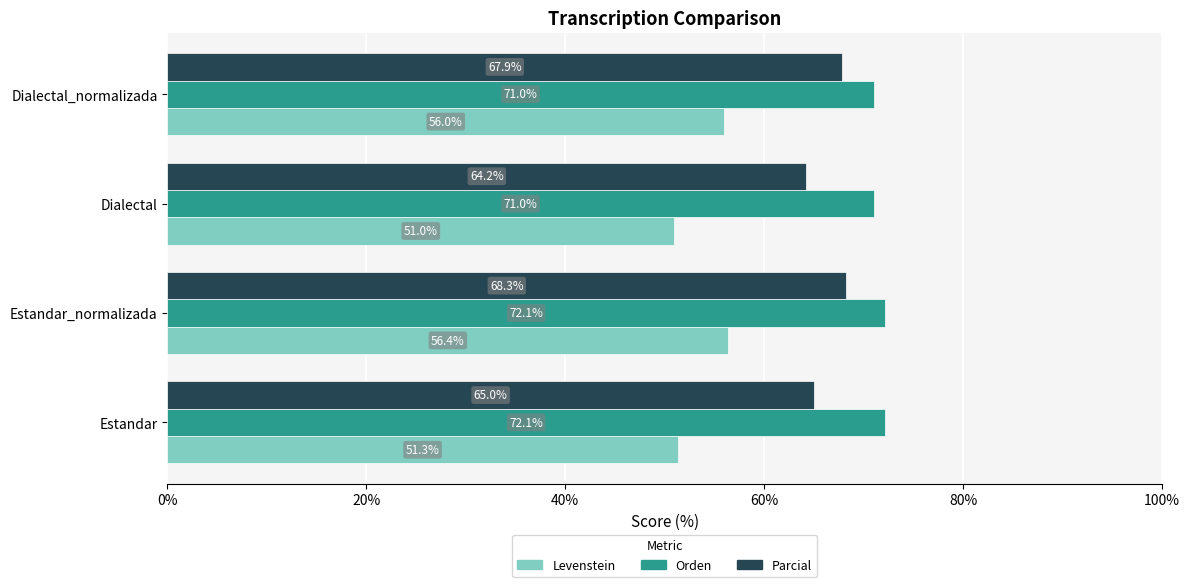

Which series changed the most between Estandar_normalizada and Dialectal_normalizada?

Orden